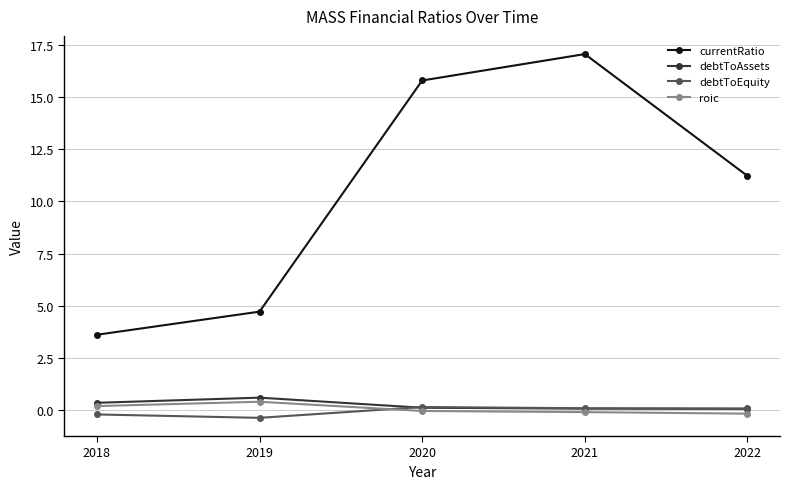

What is the maximum value shown in the chart?

17.0